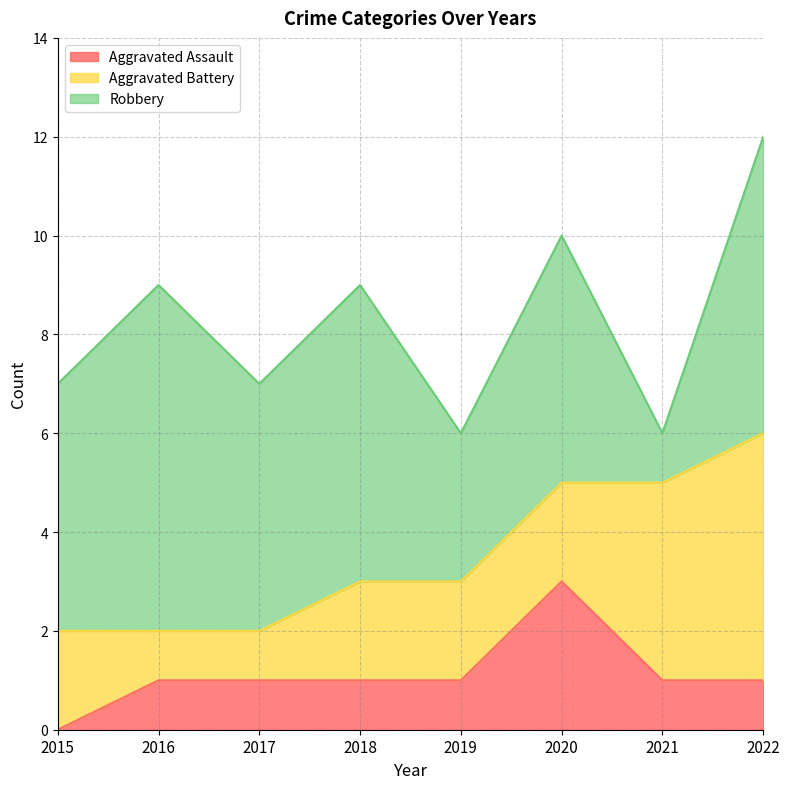

How many intersections are there between Robbery and Aggravated Battery?

2